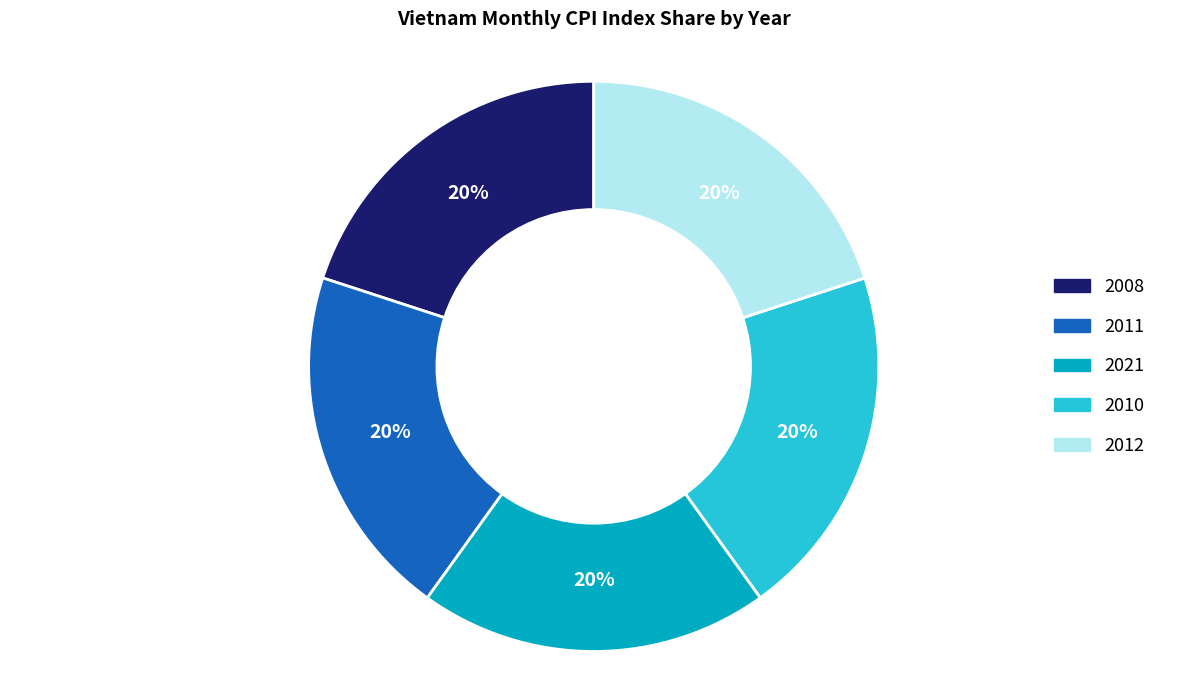

How many segments does this pie chart have?

5